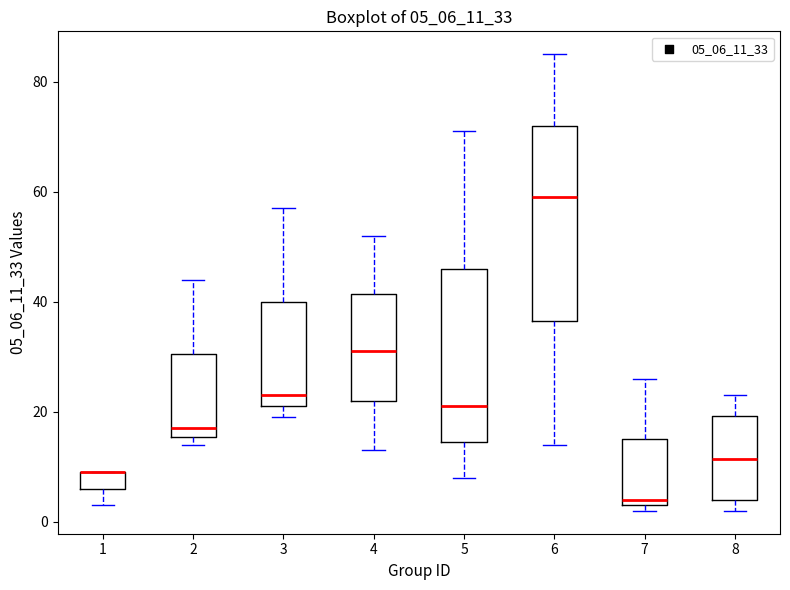

Reading left to right, read every box against the y-axis: the position of its median line, the range the box covers, and the ends of its whiskers. The values are not printed on the chart, so give them approximately, as read against the axis.

1: median 10 (drawn on the box's upper edge), box 6 to 10, whiskers 4 to 10
2: median 18, box 16 to 30, whiskers 14 to 44
3: median 24, box 22 to 40, whiskers 20 to 58
4: median 32, box 22 to 42, whiskers 14 to 52
5: median 22, box 14 to 46, whiskers 8 to 72
6: median 60, box 36 to 72, whiskers 14 to 86
7: median 4 (just above the box's lower edge), box 4 to 16, whiskers 2 to 26
8: median 12, box 4 to 20, whiskers 2 to 24